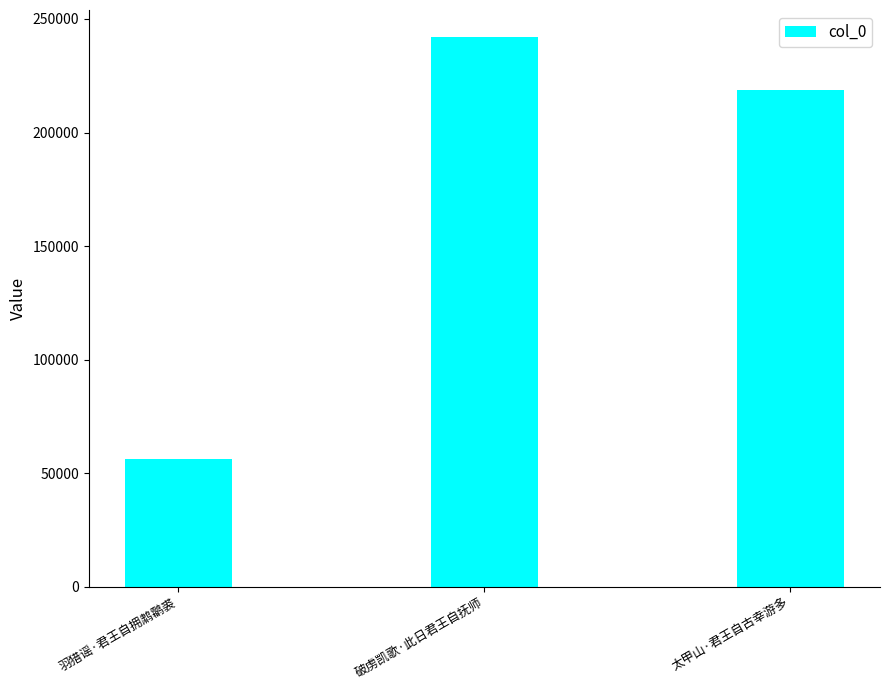

Between 破虏凯歌·此日君王自抚师 and 羽猎谣·君王自拥鹔鹴裘, which is larger?

破虏凯歌·此日君王自抚师